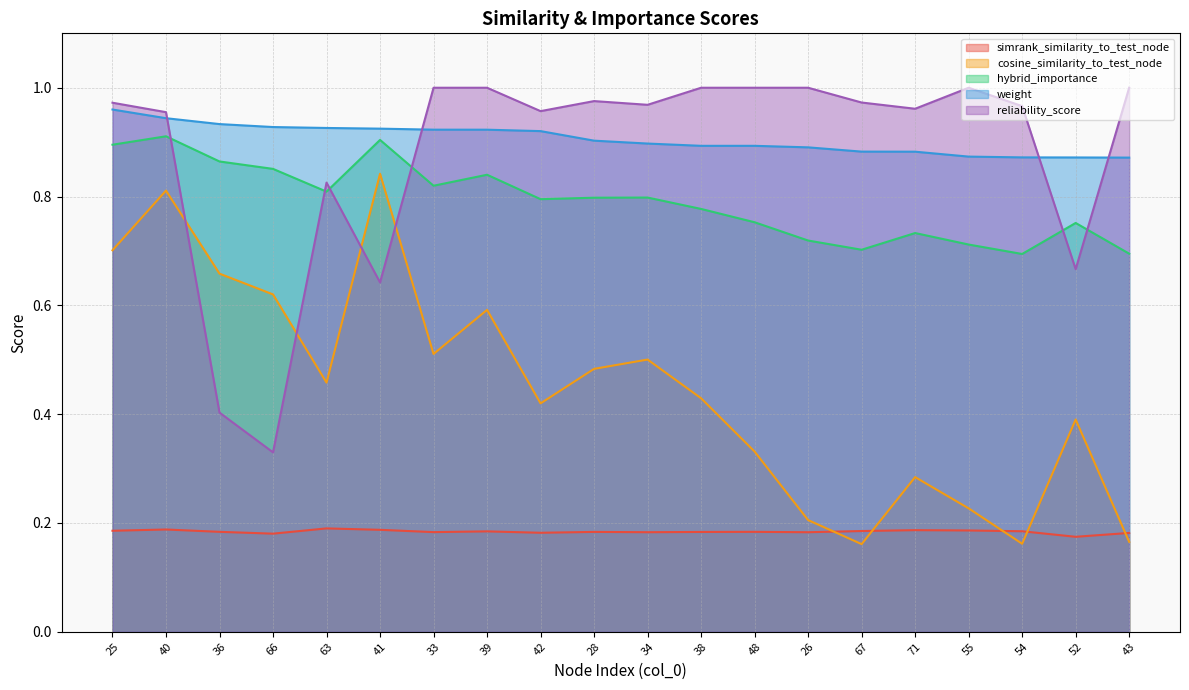

What is the greatest value displayed?

1.0